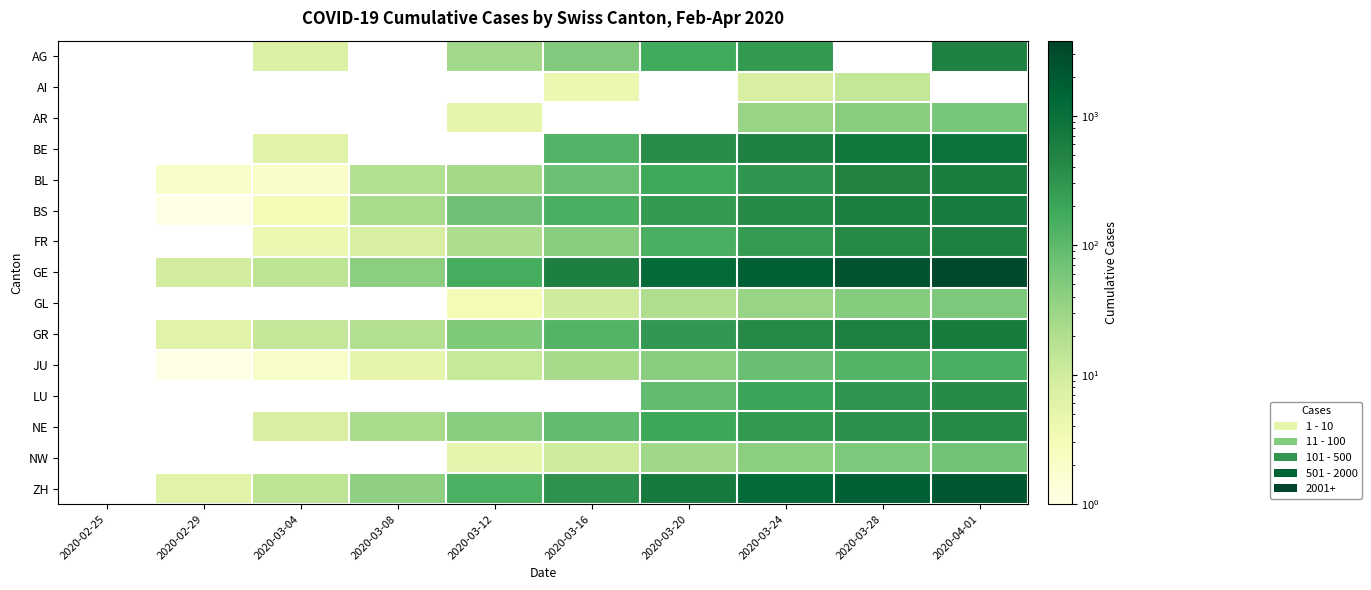

What is the total value across all series at 2020-03-16?

1577